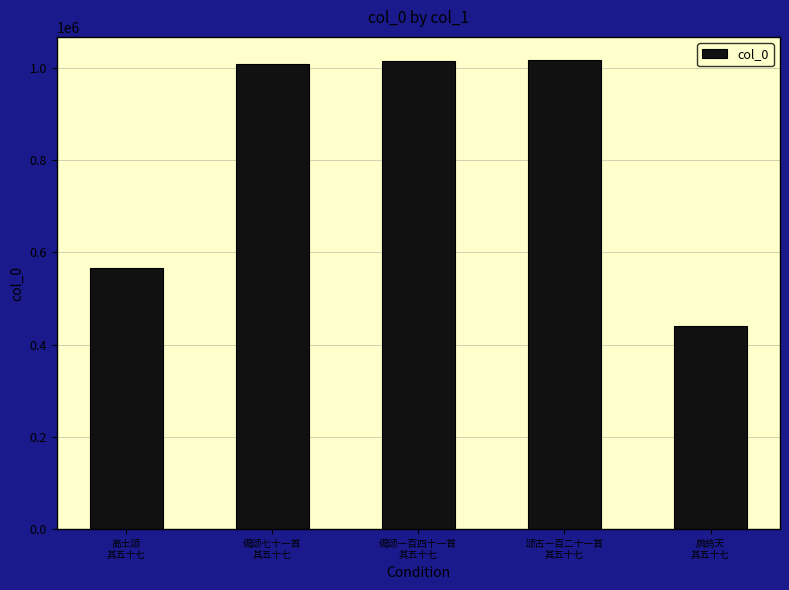

What is the maximum value shown in the chart?

1015725